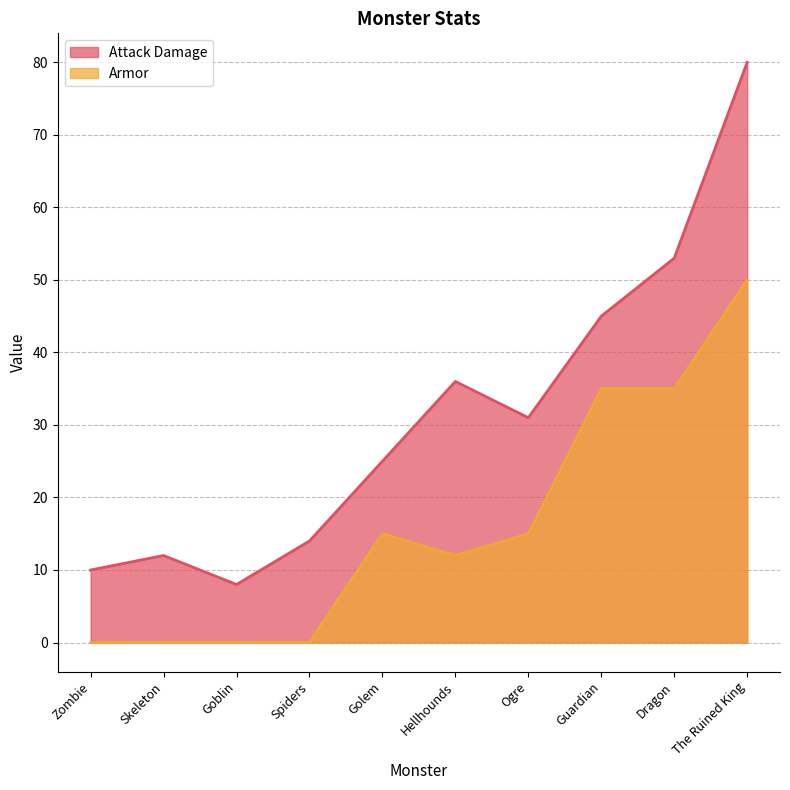

How many interior local valleys does the Attack Damage series have?

2